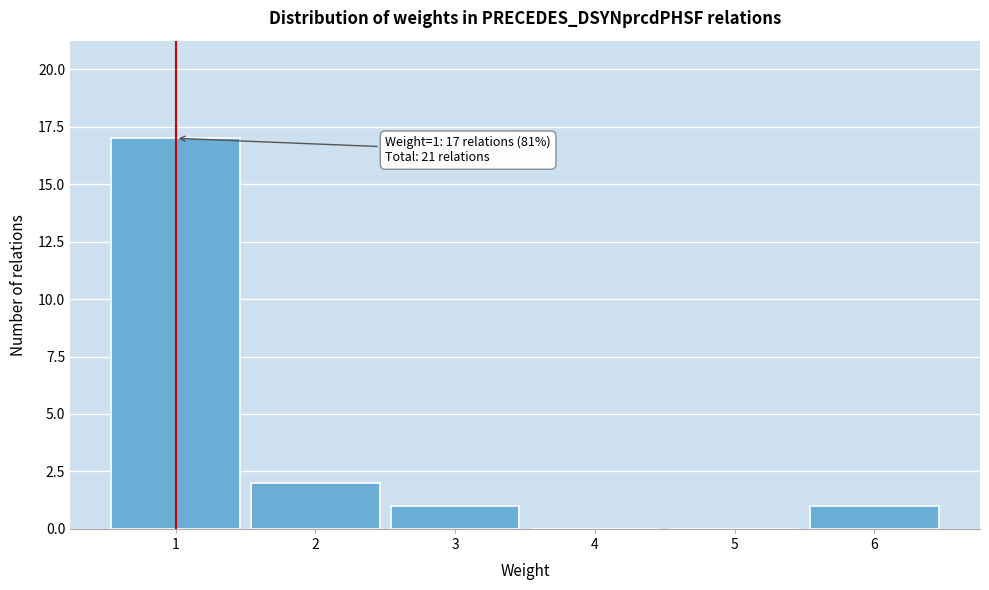

Which range on the x-axis has the tallest bar?

0.5 to 1.5